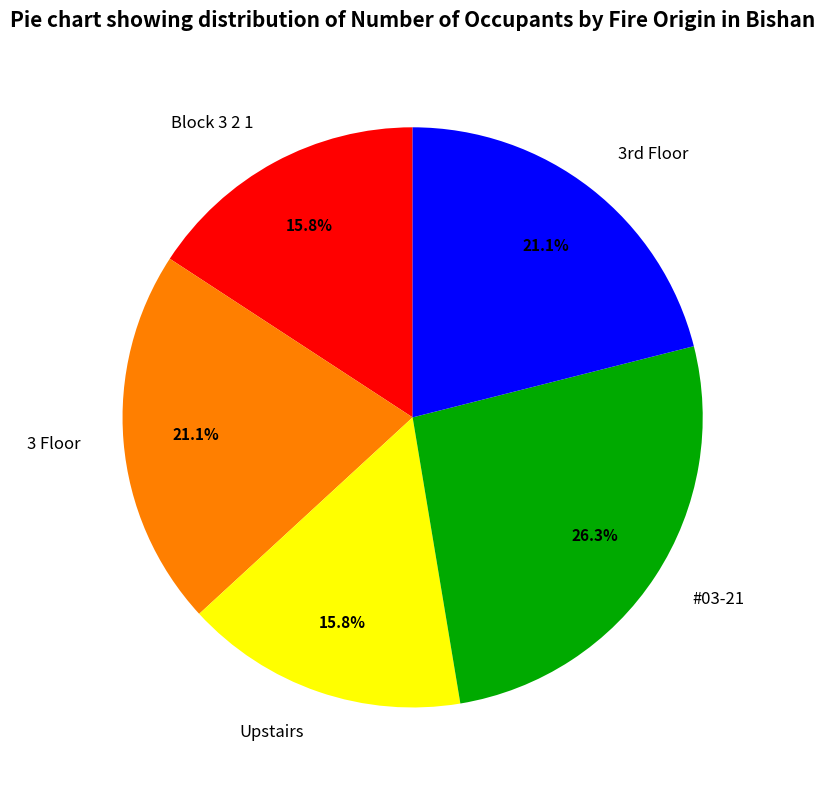

To the nearest percent, what percentage of the pie is Block 3 2 1?

16%